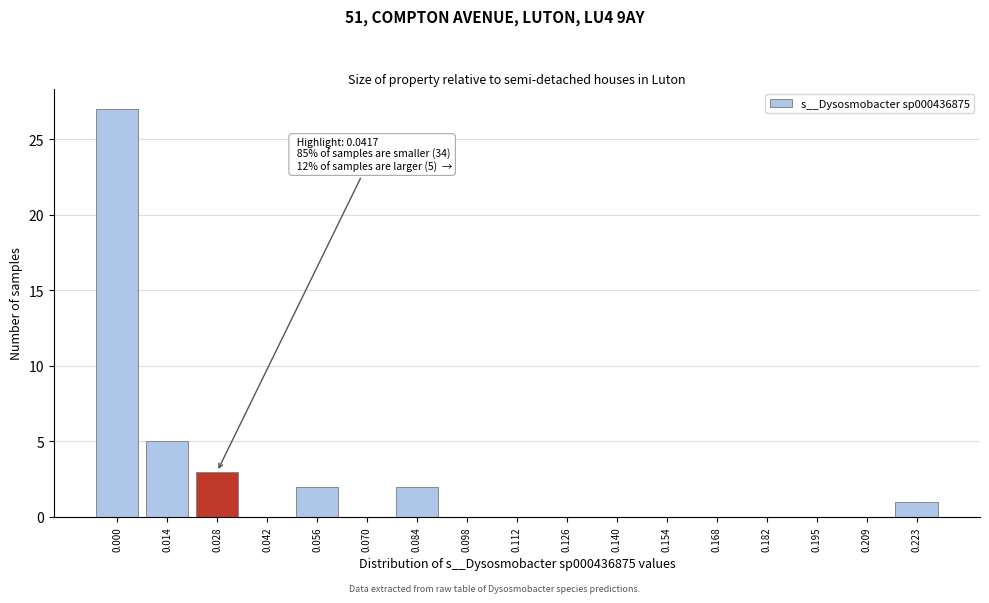

Reading left to right, what are all the values shown in this chart?

0.000=27	0.014=5	0.028=3	0.042=0	0.056=2	0.070=0	0.084=2	0.098=0	0.112=0	0.126=0	0.140=0	0.154=0	0.168=0	0.182=0	0.195=0	0.209=0	0.223=1